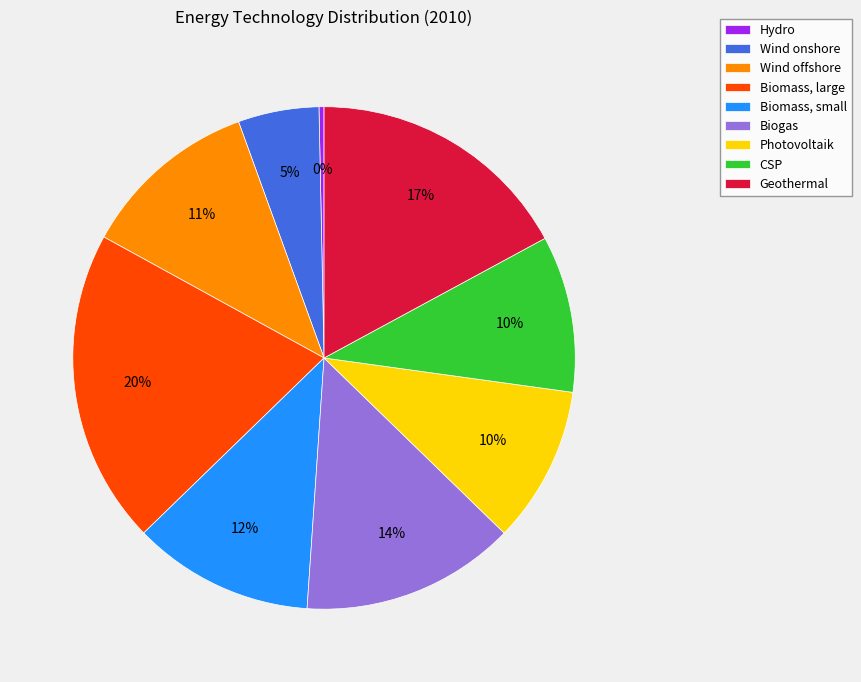

Which slice is the largest?

Biomass, large